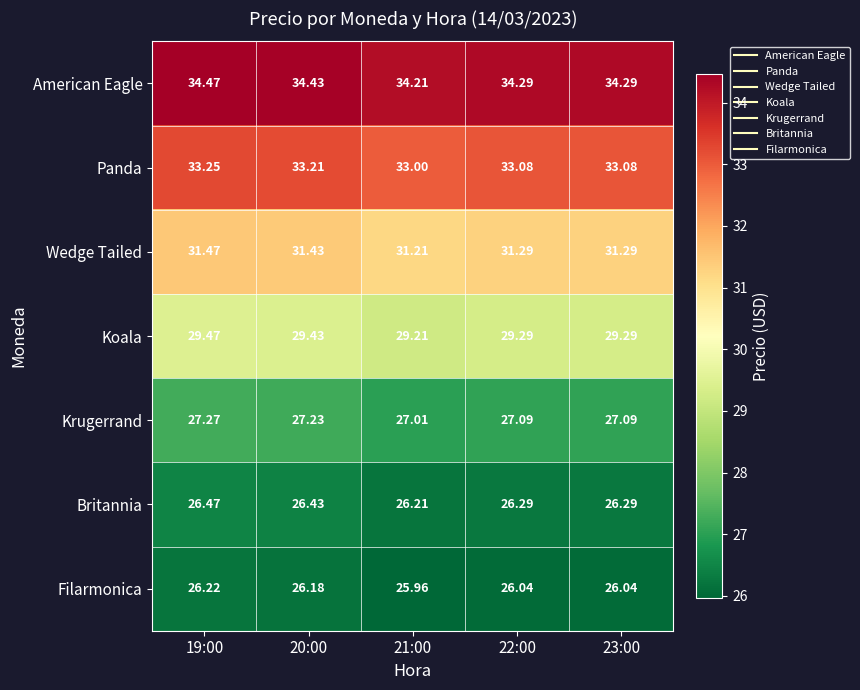

At 19:00, list the series in order from largest to smallest.

American Eagle, Panda, Wedge Tailed, Koala, Krugerrand, Britannia, Filarmonica